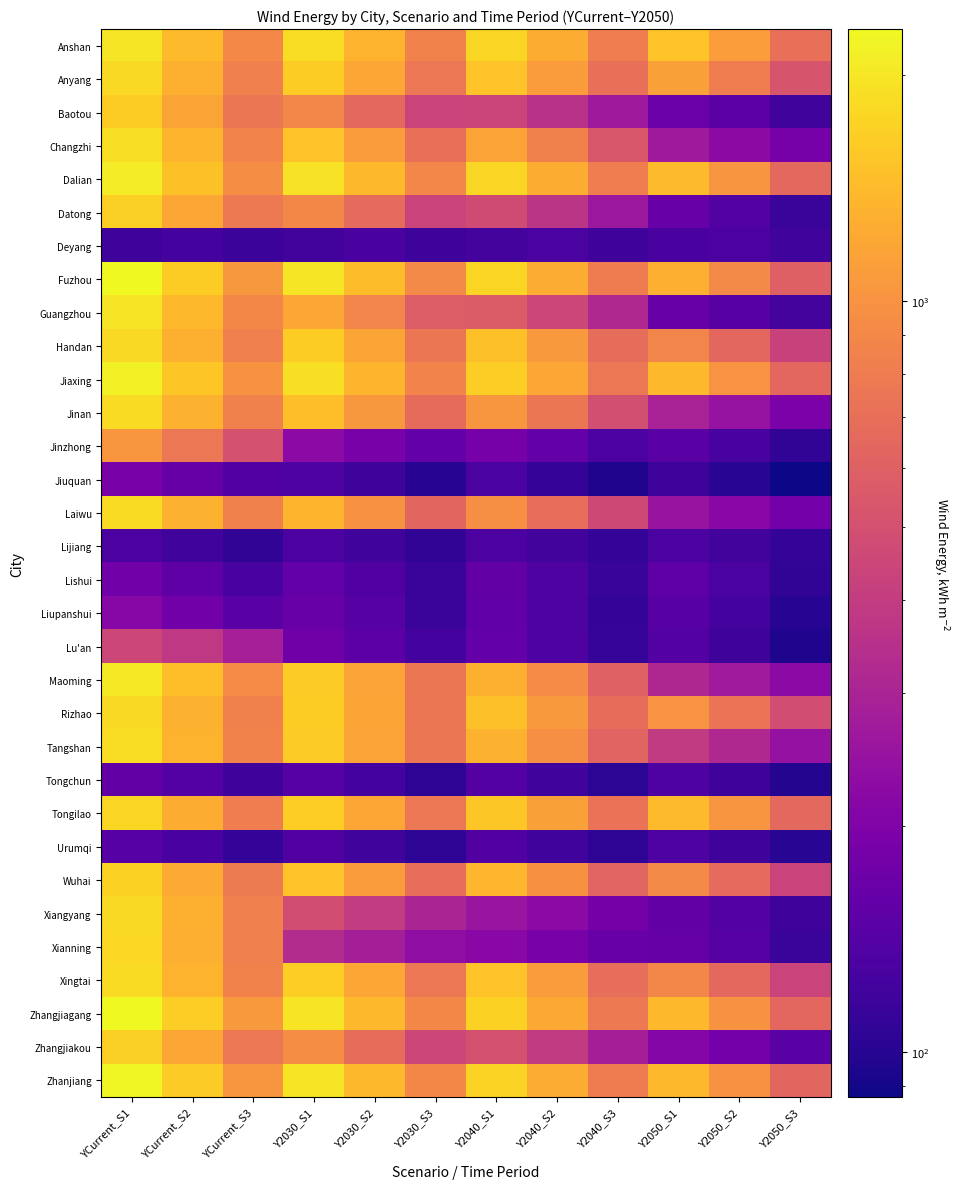

Reading left to right, what are all the values shown in this chart?

Anshan: YCurrent_S1=1993.6	YCurrent_S2=1429.6	YCurrent_S3=911.9	Y2030_S1=1873.3	Y2030_S2=1342.9	Y2030_S3=855.7	Y2040_S1=1772.0	Y2040_S2=1269.9	Y2040_S3=809.0	Y2050_S1=1529.0	Y2050_S2=1097.5	Y2050_S3=702.3
Anyang: YCurrent_S1=1813.8	YCurrent_S2=1302.3	YCurrent_S3=832.8	Y2030_S1=1648.9	Y2030_S2=1185.1	Y2030_S3=758.1	Y2040_S1=1523.3	Y2040_S2=1093.4	Y2040_S3=701.2	Y2050_S1=1129.4	Y2050_S2=816.7	Y2050_S3=526.0
Baotou: YCurrent_S1=1634.2	YCurrent_S2=1174.5	YCurrent_S3=753.6	Y2030_S1=890.4	Y2030_S2=651.0	Y2030_S3=431.4	Y2040_S1=438.0	Y2040_S2=353.3	Y2040_S3=266.0	Y2050_S1=168.7	Y2050_S2=147.5	Y2050_S3=120.5
Changzhi: YCurrent_S1=1879.4	YCurrent_S2=1350.5	YCurrent_S3=863.7	Y2030_S1=1511.6	Y2030_S2=1092.6	Y2030_S3=701.1	Y2040_S1=1159.0	Y2040_S2=840.5	Y2040_S3=544.3	Y2050_S1=266.4	Y2050_S2=225.3	Y2050_S3=185.2
Dalian: YCurrent_S1=2088.7	YCurrent_S2=1495.6	YCurrent_S3=950.4	Y2030_S1=1949.7	Y2030_S2=1396.6	Y2030_S3=888.5	Y2040_S1=1771.3	Y2040_S2=1270.7	Y2040_S3=810.2	Y2050_S1=1426.6	Y2050_S2=1024.3	Y2050_S3=655.9
Datong: YCurrent_S1=1690.5	YCurrent_S2=1213.7	YCurrent_S3=776.4	Y2030_S1=899.7	Y2030_S2=668.2	Y2030_S3=432.1	Y2040_S1=472.6	Y2040_S2=369.0	Y2040_S3=260.1	Y2050_S1=166.8	Y2050_S2=139.1	Y2050_S3=114.9
Deyang: YCurrent_S1=118.1	YCurrent_S2=123.3	YCurrent_S3=116.2	Y2030_S1=121.5	Y2030_S2=127.7	Y2030_S3=117.7	Y2040_S1=125.4	Y2040_S2=130.1	Y2040_S3=119.3	Y2050_S1=128.8	Y2050_S2=131.4	Y2050_S3=120.8
Fuzhou: YCurrent_S1=2294.7	YCurrent_S2=1646.9	YCurrent_S3=1054.6	Y2030_S1=1998.2	Y2030_S2=1434.5	Y2030_S3=917.6	Y2040_S1=1755.0	Y2040_S2=1259.7	Y2040_S3=805.7	Y2050_S1=1285.9	Y2050_S2=924.0	Y2050_S3=595.4
Guangzhou: YCurrent_S1=1951.8	YCurrent_S2=1402.7	YCurrent_S3=896.8	Y2030_S1=1214.3	Y2030_S2=881.0	Y2030_S3=573.0	Y2040_S1=566.9	Y2040_S2=451.9	Y2040_S3=319.0	Y2050_S1=166.5	Y2050_S2=145.0	Y2050_S3=125.6
Handan: YCurrent_S1=1812.9	YCurrent_S2=1302.2	YCurrent_S3=832.7	Y2030_S1=1640.3	Y2030_S2=1178.6	Y2030_S3=753.8	Y2040_S1=1482.6	Y2040_S2=1065.6	Y2040_S3=686.8	Y2050_S1=879.6	Y2050_S2=645.5	Y2050_S3=429.2
Jiaxing: YCurrent_S1=2176.7	YCurrent_S2=1562.2	YCurrent_S3=1000.0	Y2030_S1=1892.1	Y2030_S2=1359.4	Y2030_S3=869.6	Y2040_S1=1666.5	Y2040_S2=1196.5	Y2040_S3=765.9	Y2050_S1=1397.0	Y2050_S2=1003.3	Y2050_S3=642.4
Jinan: YCurrent_S1=1840.6	YCurrent_S2=1321.7	YCurrent_S3=845.8	Y2030_S1=1453.3	Y2030_S2=1043.8	Y2030_S3=678.0	Y2040_S1=1035.2	Y2040_S2=749.8	Y2040_S3=492.0	Y2050_S1=295.1	Y2050_S2=246.5	Y2050_S3=192.6
Jinzhong: YCurrent_S1=1037.8	YCurrent_S2=760.8	YCurrent_S3=508.9	Y2030_S1=222.5	Y2030_S2=191.1	Y2030_S3=159.2	Y2040_S1=185.5	Y2040_S2=160.6	Y2040_S3=132.1	Y2050_S1=146.9	Y2050_S2=127.7	Y2050_S3=107.5
Jiuquan: YCurrent_S1=187.7	YCurrent_S2=162.4	YCurrent_S3=136.3	Y2030_S1=134.7	Y2030_S2=117.9	Y2030_S3=100.2	Y2040_S1=129.4	Y2040_S2=109.9	Y2040_S3=95.8	Y2050_S1=118.1	Y2050_S2=102.1	Y2050_S3=87.0
Laiwu: YCurrent_S1=1842.8	YCurrent_S2=1325.5	YCurrent_S3=847.9	Y2030_S1=1362.2	Y2030_S2=991.9	Y2030_S3=638.4	Y2040_S1=962.4	Y2040_S2=698.3	Y2040_S3=463.2	Y2050_S1=251.6	Y2050_S2=216.3	Y2050_S3=181.3
Lijiang: YCurrent_S1=131.4	YCurrent_S2=120.5	YCurrent_S3=107.8	Y2030_S1=131.4	Y2030_S2=120.5	Y2030_S3=107.7	Y2040_S1=132.4	Y2040_S2=121.7	Y2040_S3=110.4	Y2050_S1=132.5	Y2050_S2=121.7	Y2050_S3=109.1
Lishui: YCurrent_S1=176.1	YCurrent_S2=150.8	YCurrent_S3=126.6	Y2030_S1=160.7	Y2030_S2=137.2	Y2030_S3=114.2	Y2040_S1=157.3	Y2040_S2=135.5	Y2040_S3=112.5	Y2050_S1=152.5	Y2050_S2=130.4	Y2050_S3=107.4
Liupanshui: YCurrent_S1=214.1	YCurrent_S2=180.0	YCurrent_S3=146.7	Y2030_S1=165.3	Y2030_S2=141.5	Y2030_S3=114.9	Y2040_S1=155.9	Y2040_S2=135.7	Y2040_S3=109.2	Y2050_S1=144.2	Y2050_S2=123.8	Y2050_S3=101.0
Lu'an: YCurrent_S1=448.6	YCurrent_S2=380.7	YCurrent_S3=288.7	Y2030_S1=175.1	Y2030_S2=150.1	Y2030_S3=124.3	Y2040_S1=159.7	Y2040_S2=134.9	Y2040_S3=111.2	Y2050_S1=140.6	Y2050_S2=119.6	Y2050_S3=96.3
Maoming: YCurrent_S1=2048.7	YCurrent_S2=1470.4	YCurrent_S3=939.6	Y2030_S1=1628.1	Y2030_S2=1168.5	Y2030_S3=747.4	Y2040_S1=1296.7	Y2040_S2=933.7	Y2040_S3=602.0	Y2050_S1=313.4	Y2050_S2=272.8	Y2050_S3=223.3
Rizhao: YCurrent_S1=1828.9	YCurrent_S2=1315.4	YCurrent_S3=842.3	Y2030_S1=1633.5	Y2030_S2=1172.6	Y2030_S3=753.5	Y2040_S1=1486.5	Y2040_S2=1067.4	Y2040_S3=683.9	Y2050_S1=1007.9	Y2050_S2=741.1	Y2050_S3=486.4
Tangshan: YCurrent_S1=1862.9	YCurrent_S2=1338.3	YCurrent_S3=855.8	Y2030_S1=1625.1	Y2030_S2=1167.4	Y2030_S3=746.7	Y2040_S1=1325.4	Y2040_S2=958.8	Y2040_S3=616.4	Y2050_S1=390.1	Y2050_S2=317.0	Y2050_S3=243.1
Tongchun: YCurrent_S1=158.3	YCurrent_S2=140.2	YCurrent_S3=119.2	Y2030_S1=141.9	Y2030_S2=123.9	Y2030_S3=105.3	Y2040_S1=140.4	Y2040_S2=121.2	Y2040_S3=103.8	Y2050_S1=134.2	Y2050_S2=117.3	Y2050_S3=98.4
Tongilao: YCurrent_S1=1770.3	YCurrent_S2=1268.8	YCurrent_S3=809.1	Y2030_S1=1669.4	Y2030_S2=1196.0	Y2030_S3=762.9	Y2040_S1=1582.2	Y2040_S2=1133.2	Y2040_S3=721.9	Y2050_S1=1424.2	Y2050_S2=1021.4	Y2050_S3=652.1
Urumqi: YCurrent_S1=142.1	YCurrent_S2=127.7	YCurrent_S3=110.2	Y2030_S1=136.1	Y2030_S2=120.0	Y2030_S3=104.4	Y2040_S1=136.1	Y2040_S2=120.0	Y2040_S3=104.5	Y2050_S1=134.0	Y2050_S2=118.8	Y2050_S3=101.8
Wuhai: YCurrent_S1=1714.1	YCurrent_S2=1230.2	YCurrent_S3=786.3	Y2030_S1=1519.5	Y2030_S2=1091.3	Y2030_S3=698.0	Y2040_S1=1372.1	Y2040_S2=987.5	Y2040_S3=631.3	Y2050_S1=918.4	Y2050_S2=670.3	Y2050_S3=435.8
Xiangyang: YCurrent_S1=1810.8	YCurrent_S2=1303.4	YCurrent_S3=836.2	Y2030_S1=486.0	Y2030_S2=397.7	Y2030_S3=304.0	Y2040_S1=254.5	Y2040_S2=224.1	Y2040_S3=183.1	Y2050_S1=156.8	Y2050_S2=138.5	Y2050_S3=119.6
Xianning: YCurrent_S1=1793.5	YCurrent_S2=1291.3	YCurrent_S3=827.8	Y2030_S1=331.9	Y2030_S2=283.5	Y2030_S3=230.9	Y2040_S1=219.9	Y2040_S2=192.1	Y2040_S3=164.7	Y2050_S1=162.6	Y2050_S2=141.8	Y2050_S3=114.0
Xingtai: YCurrent_S1=1849.4	YCurrent_S2=1328.5	YCurrent_S3=850.1	Y2030_S1=1665.3	Y2030_S2=1196.2	Y2030_S3=765.4	Y2040_S1=1511.1	Y2040_S2=1085.4	Y2040_S3=695.4	Y2050_S1=890.4	Y2050_S2=656.2	Y2050_S3=431.4
Zhangjiagang: YCurrent_S1=2303.0	YCurrent_S2=1652.8	YCurrent_S3=1056.9	Y2030_S1=1969.3	Y2030_S2=1413.4	Y2030_S3=904.1	Y2040_S1=1700.1	Y2040_S2=1220.4	Y2040_S3=781.2	Y2050_S1=1395.2	Y2050_S2=1001.4	Y2050_S3=641.5
Zhangjiakou: YCurrent_S1=1683.5	YCurrent_S2=1208.3	YCurrent_S3=773.6	Y2030_S1=945.8	Y2030_S2=690.1	Y2030_S3=450.3	Y2040_S1=502.6	Y2040_S2=393.3	Y2040_S3=285.7	Y2050_S1=210.5	Y2050_S2=180.4	Y2050_S3=145.8
Zhanjiang: YCurrent_S1=2270.3	YCurrent_S2=1629.4	YCurrent_S3=1041.2	Y2030_S1=1963.7	Y2030_S2=1409.4	Y2030_S3=902.3	Y2040_S1=1737.4	Y2040_S2=1248.4	Y2040_S3=798.3	Y2050_S1=1388.4	Y2050_S2=997.4	Y2050_S3=638.8